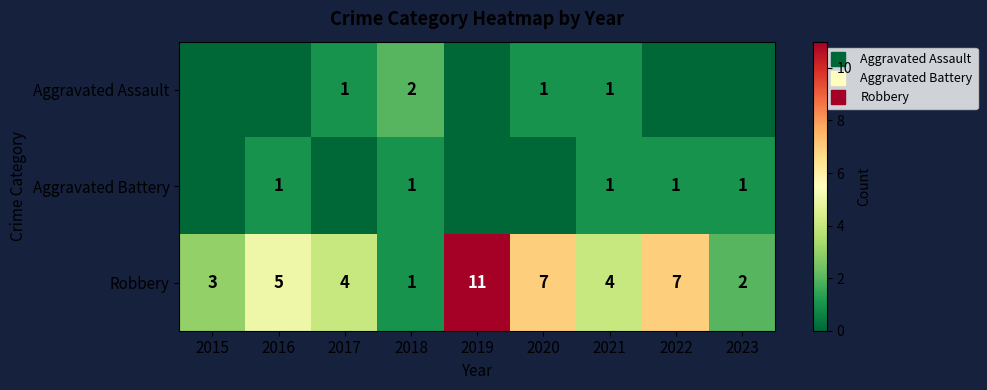

What is the sum of all Robbery values?

44